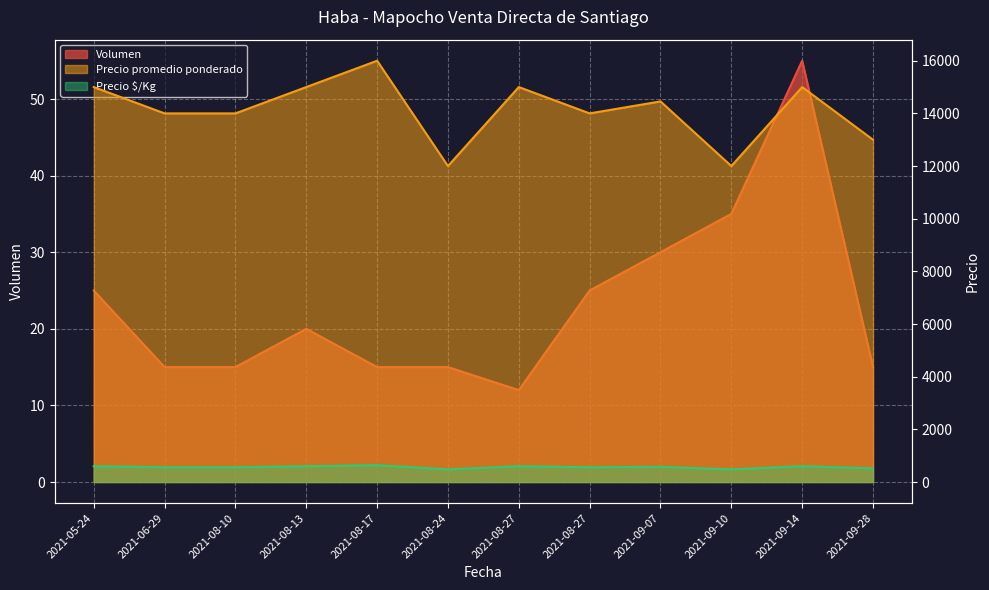

At how many categories does at least one series exceed 14472?

5